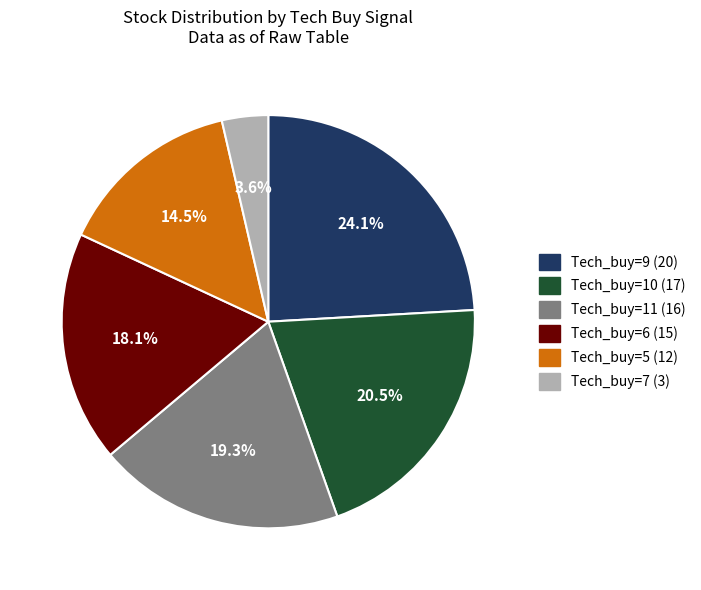

Do Tech_buy=9 (20) and Tech_buy=5 (12) together represent more than half of the pie?

No